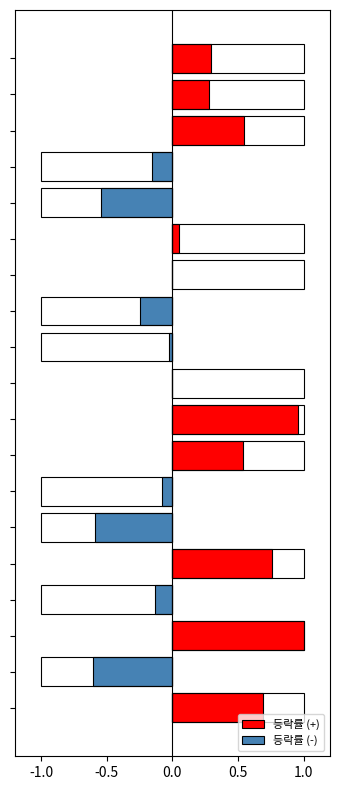

What is the minimum value for 등락률 (-)?

-0.6